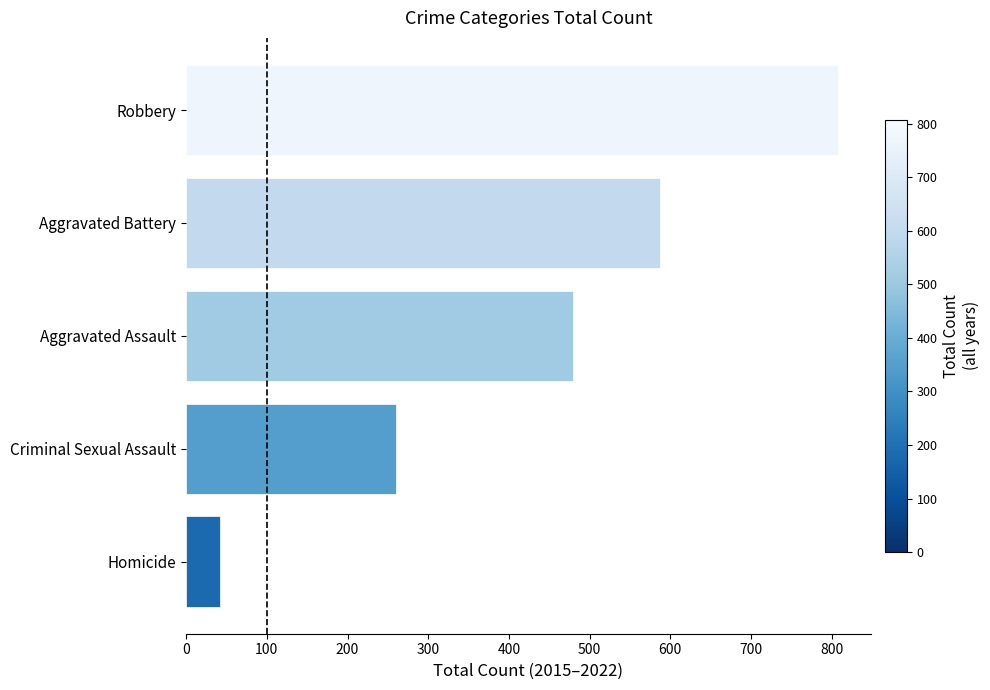

The value at Aggravated Battery is 210. True or false?

False